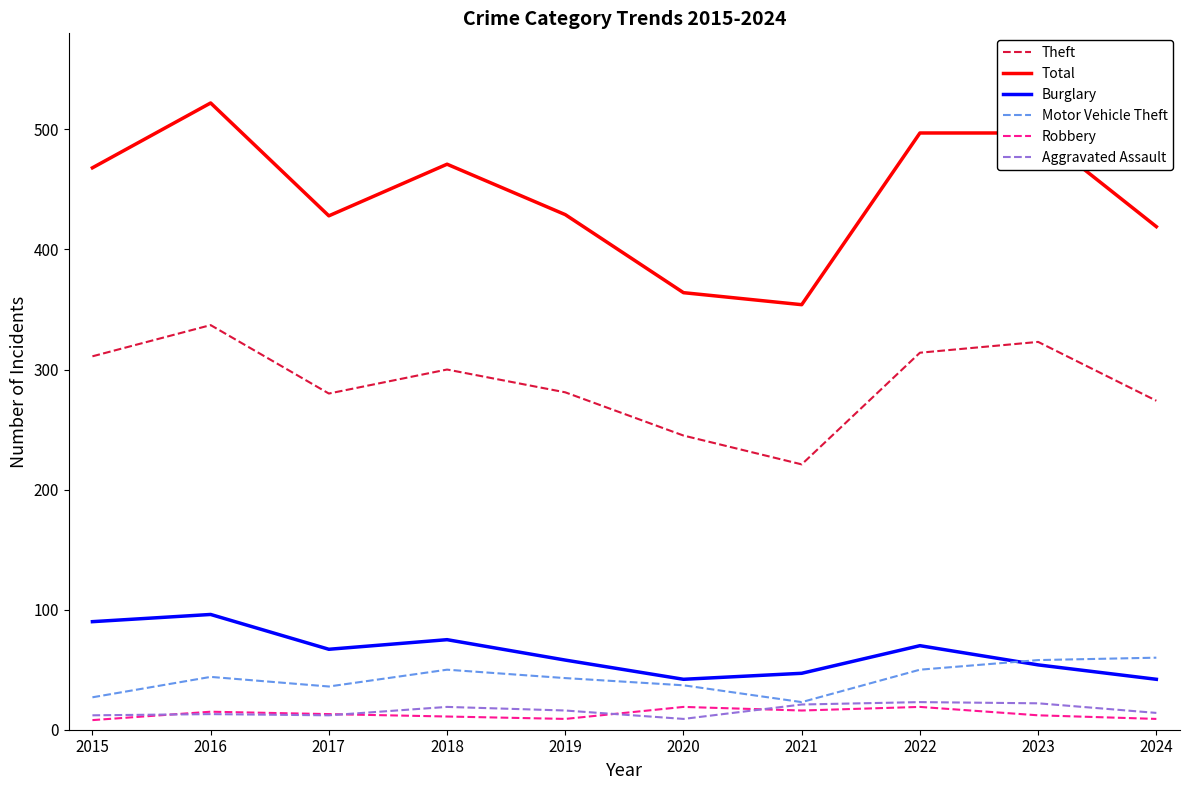

True or false: Burglary has more than 2 interior local peaks.

True